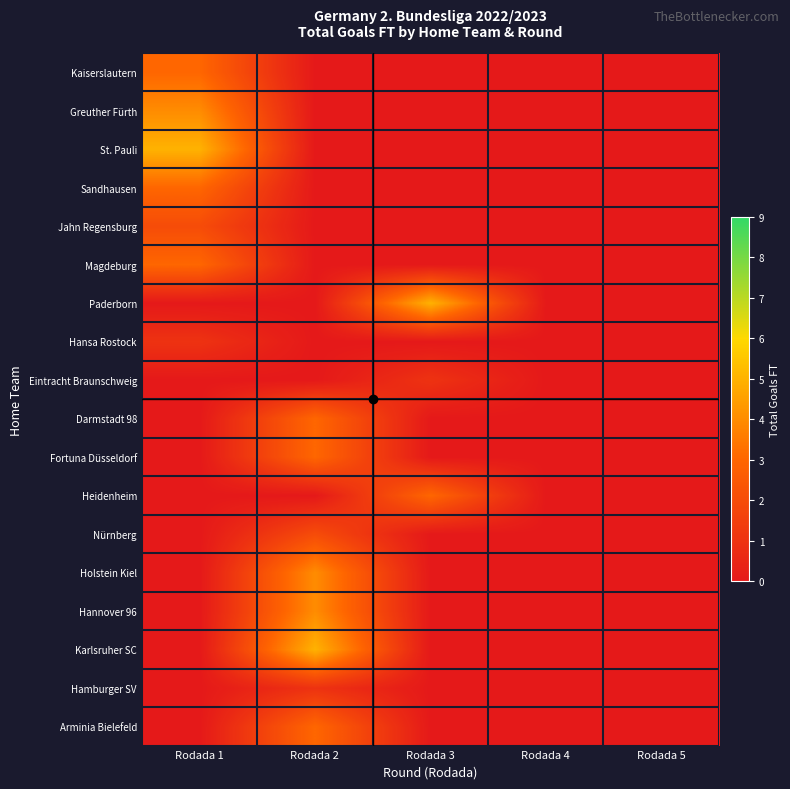

Rank the series at Rodada 3 from lowest to highest value.

Kaiserslautern, Greuther Fürth, St. Pauli, Sandhausen, Jahn Regensburg, Magdeburg, Hansa Rostock, Darmstadt 98, Fortuna Düsseldorf, Nürnberg, Holstein Kiel, Hannover 96, Karlsruher SC, Hamburger SV, Arminia Bielefeld, Eintracht Braunschweig, Heidenheim, Paderborn